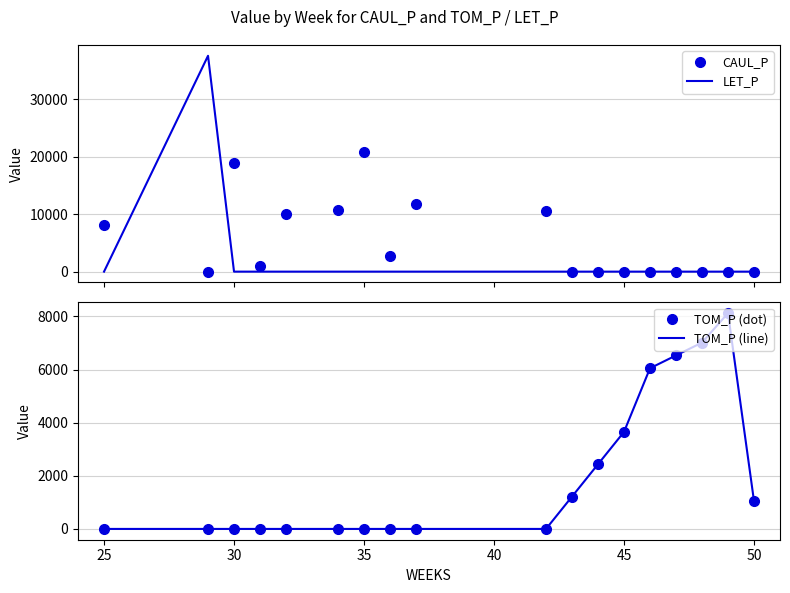

What are all the series names shown in the legend?

CAUL_P, LET_P, TOM_P (dot), TOM_P (line)